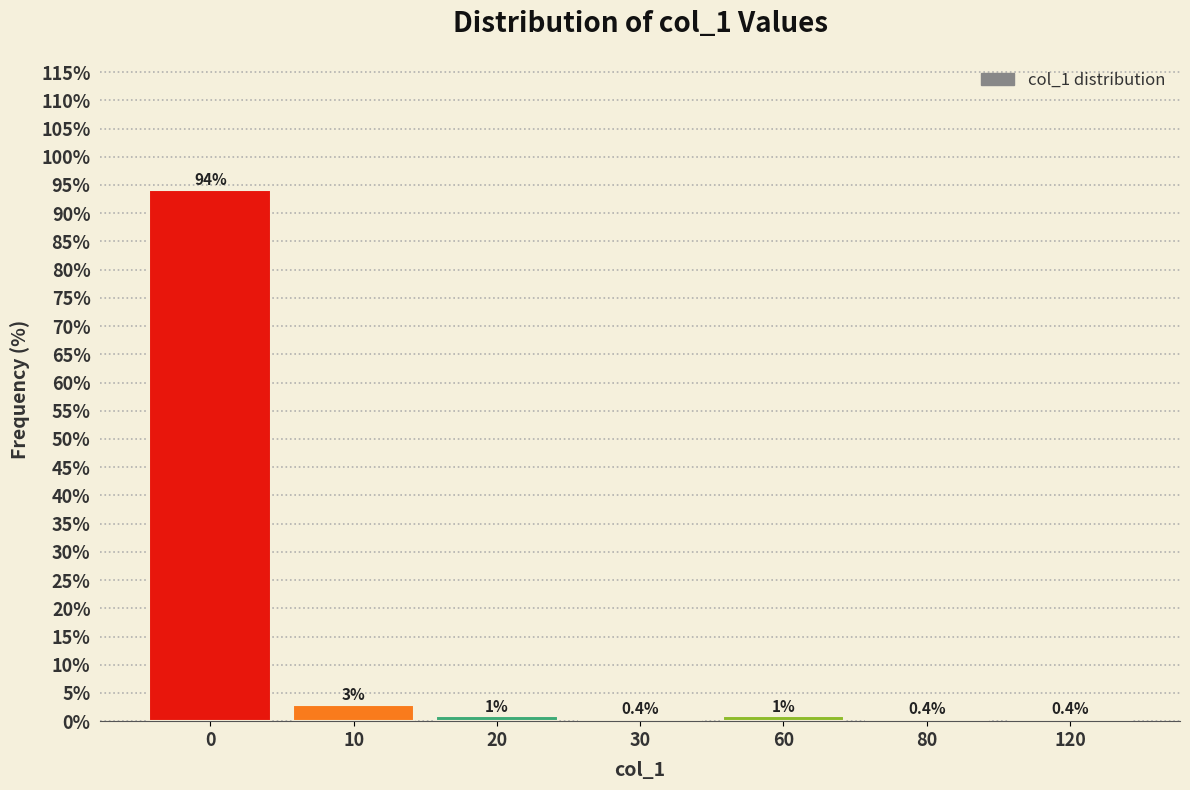

What is the minimum value shown in the chart?

0.4